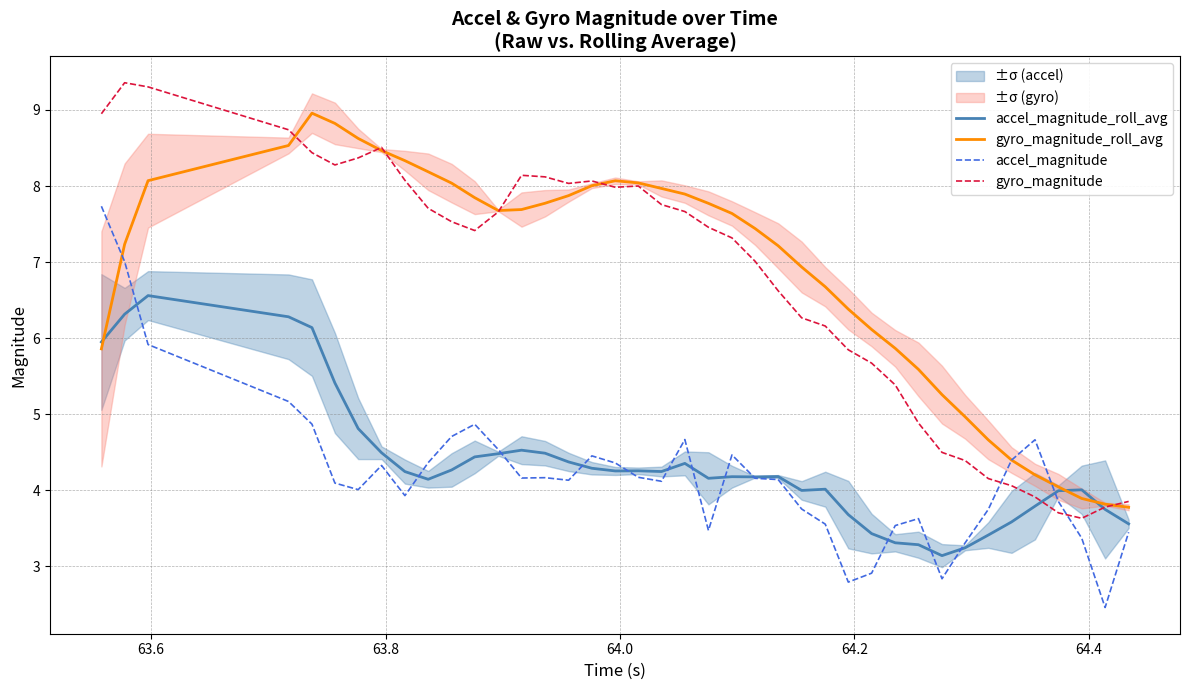

What is the maximum value for gyro_magnitude?

9.4